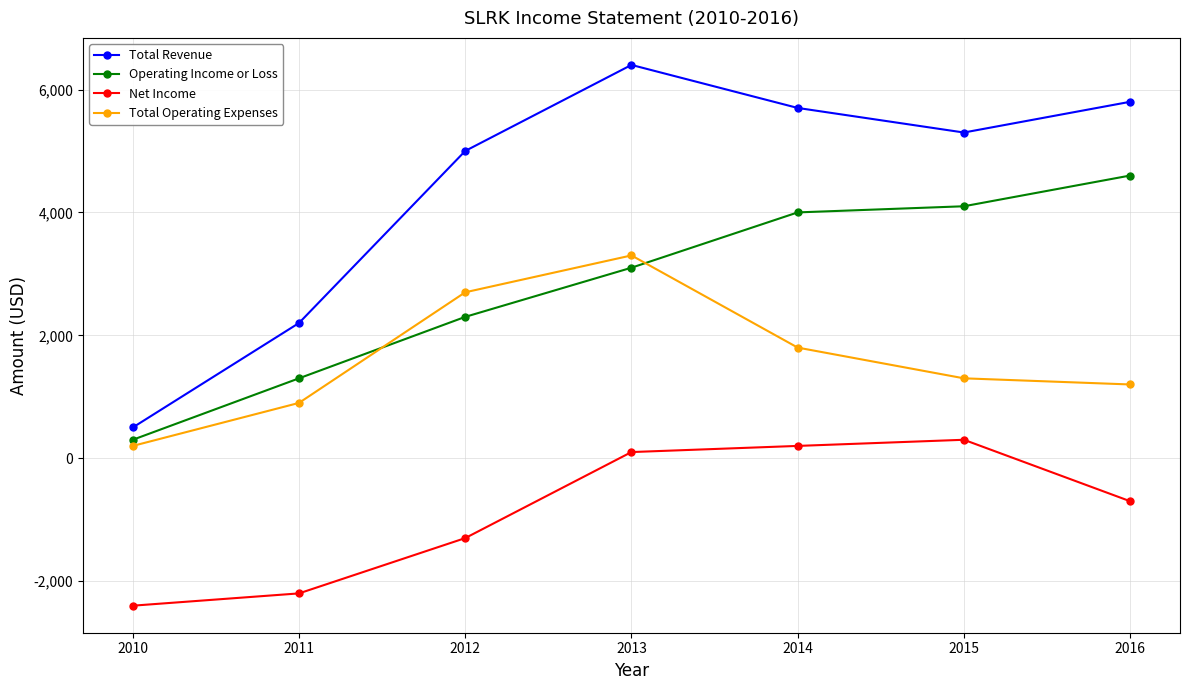

How many distinct data groups are displayed?

4